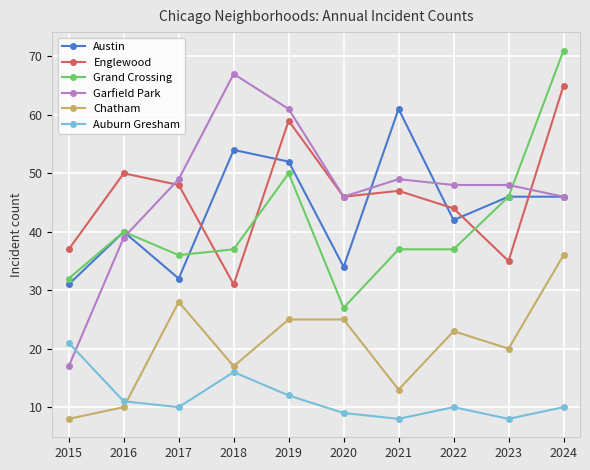

At which category is the sum across all series the highest?

2024